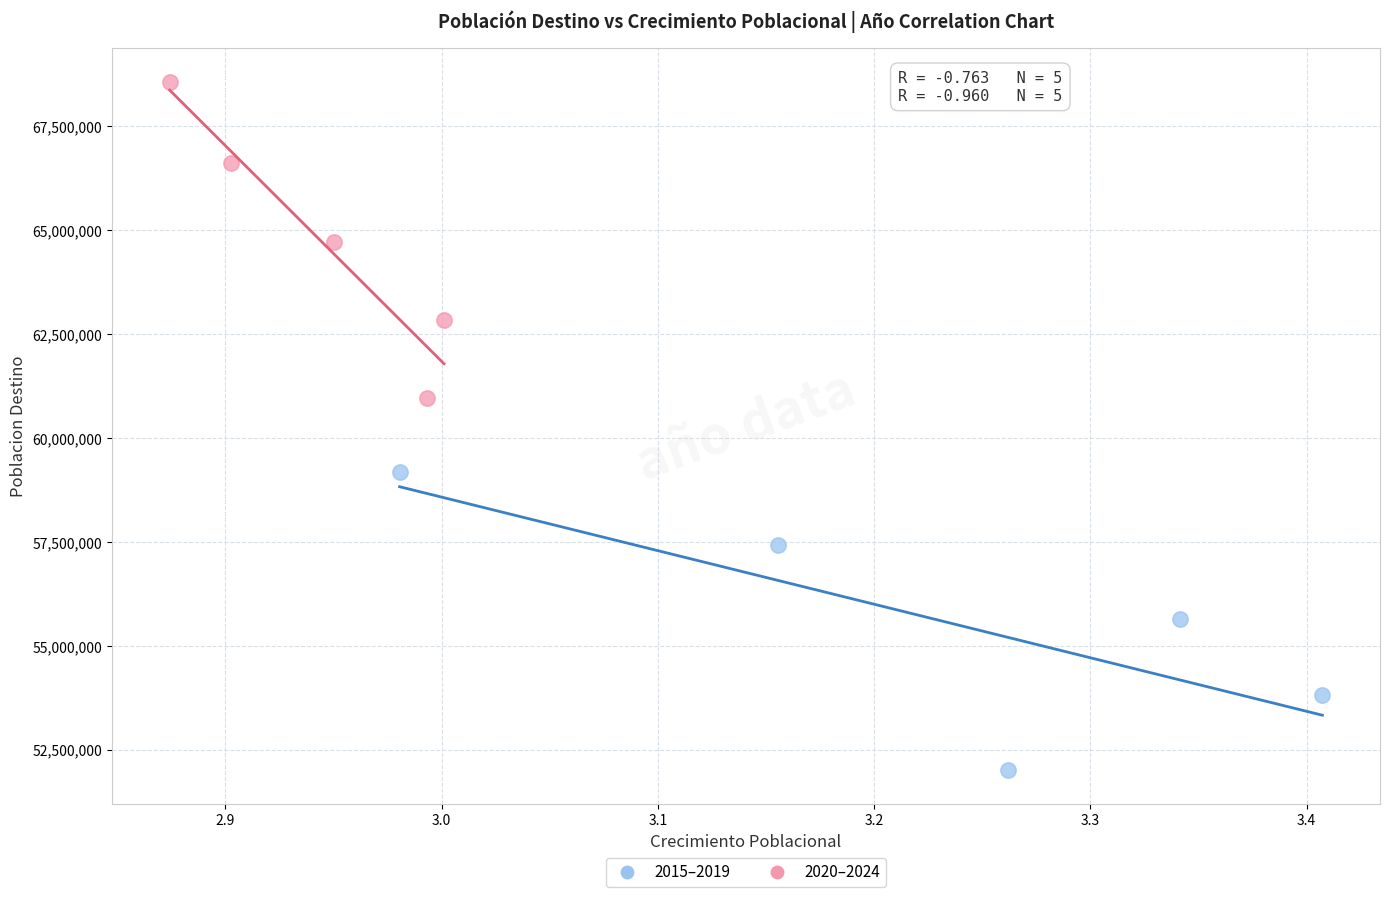

Which series contains the lowest Y value?

2015–2019